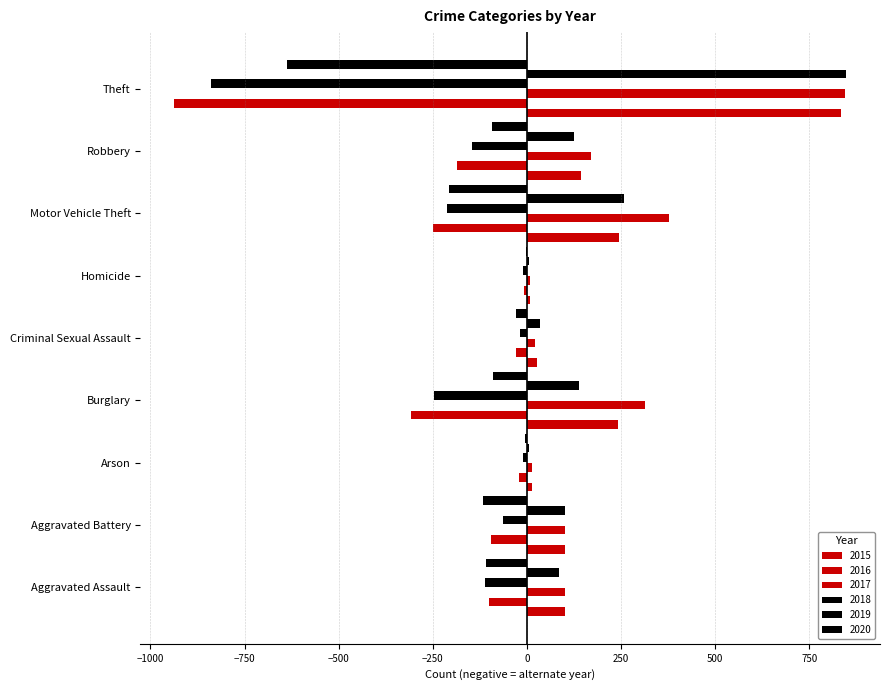

How many data points does each series have?

9